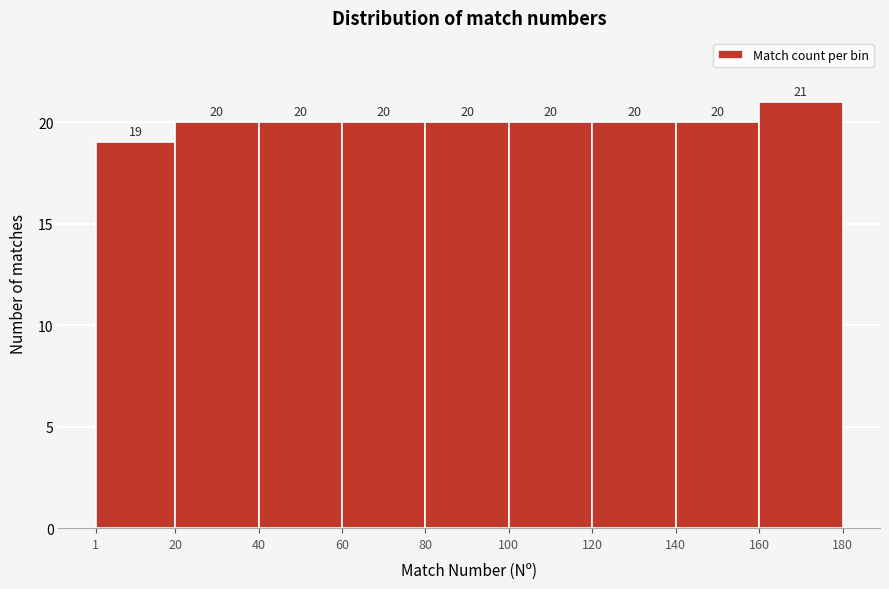

Over which range of the x-axis is the bar tallest?

160 to 180